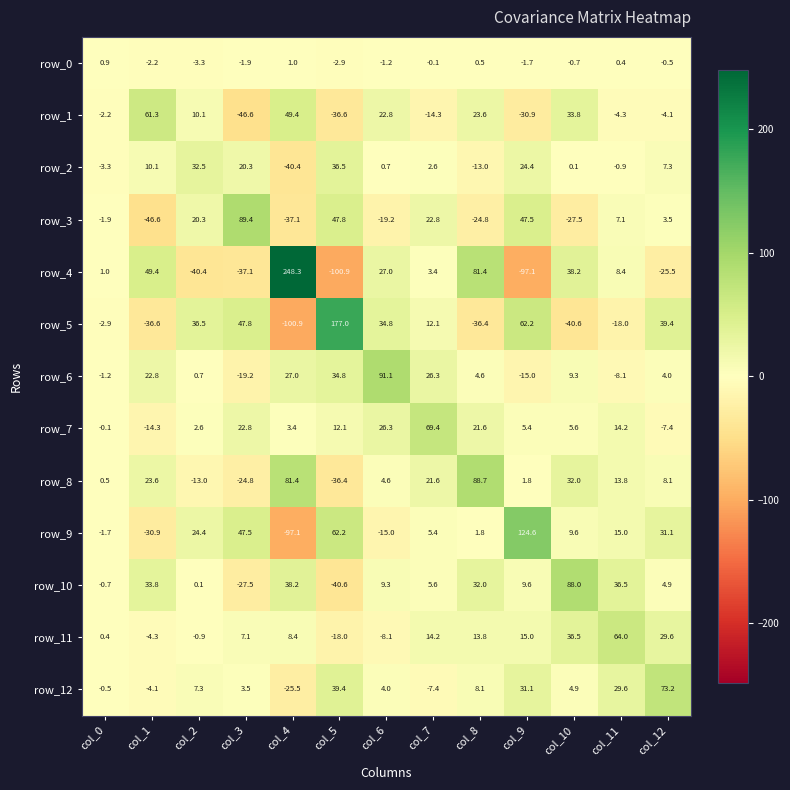

How many series are shown in this chart?

13